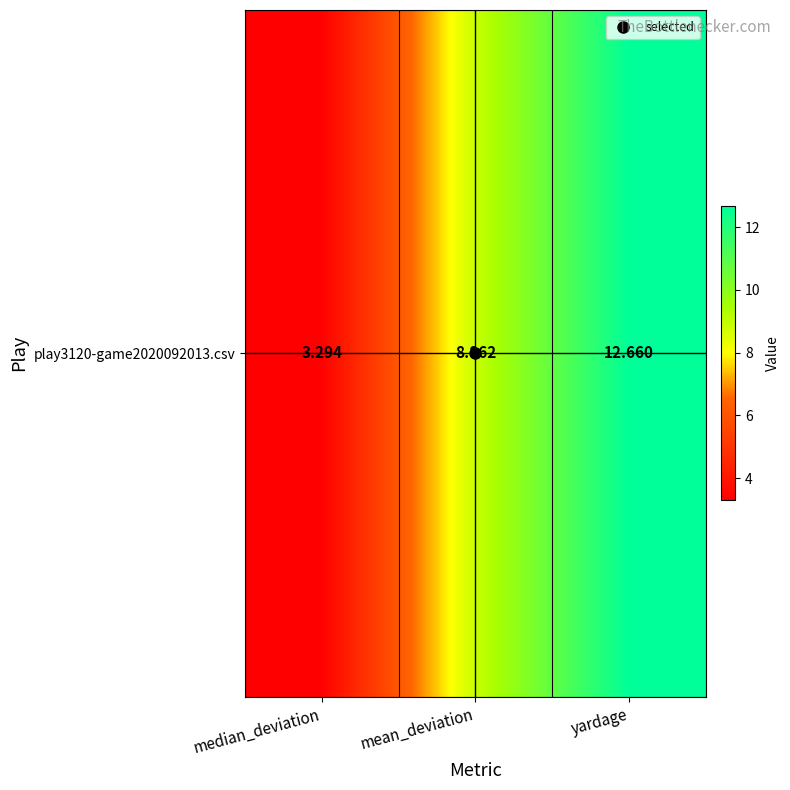

How many distinct data groups are displayed?

1